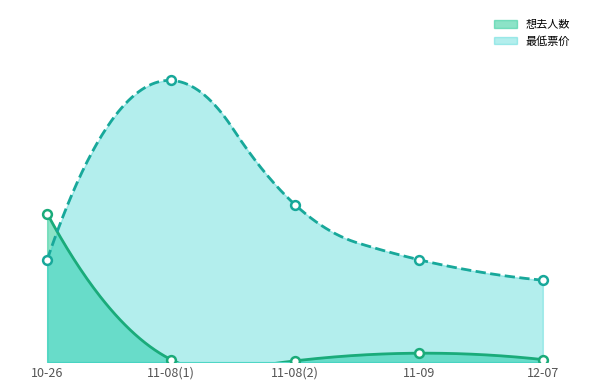

Between 12-07 and 10-26, which is larger?

10-26